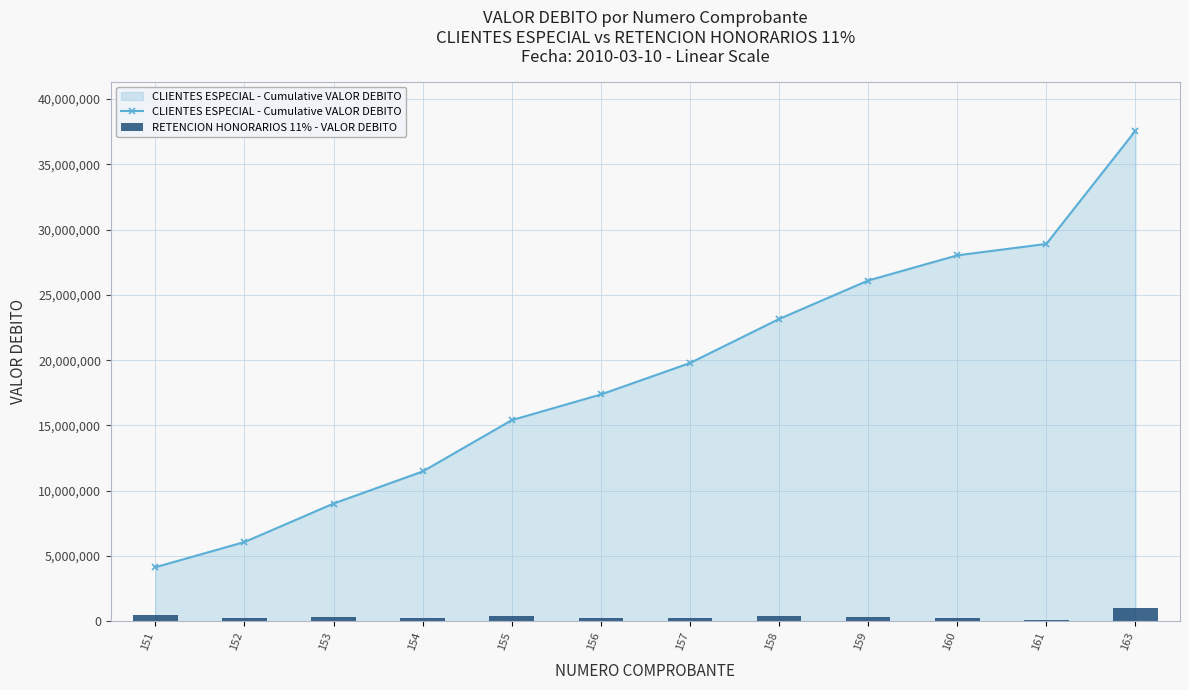

At how many categories does at least one series exceed 13334597?

8